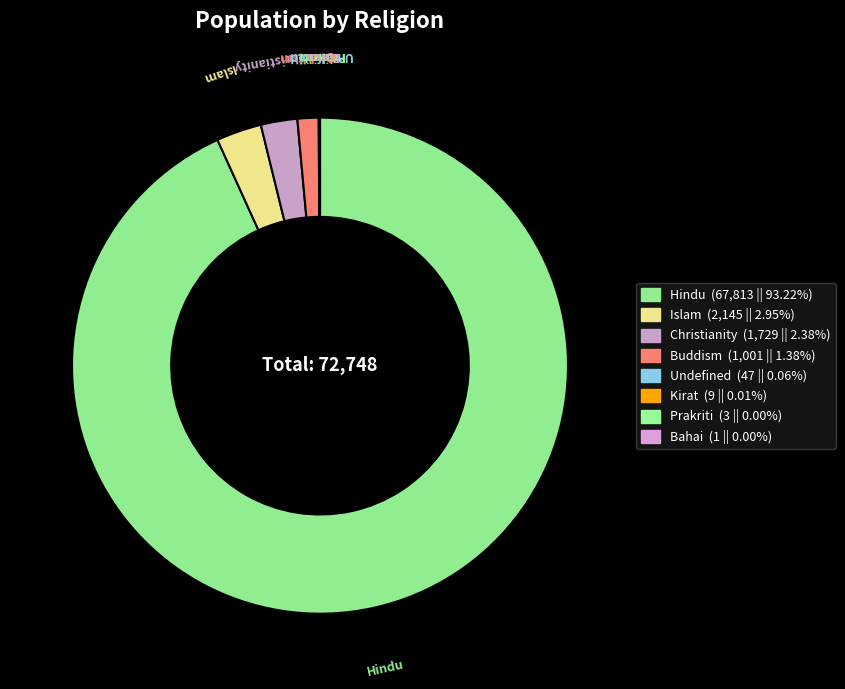

To the nearest percent, what percentage of the pie is Buddism?

1%